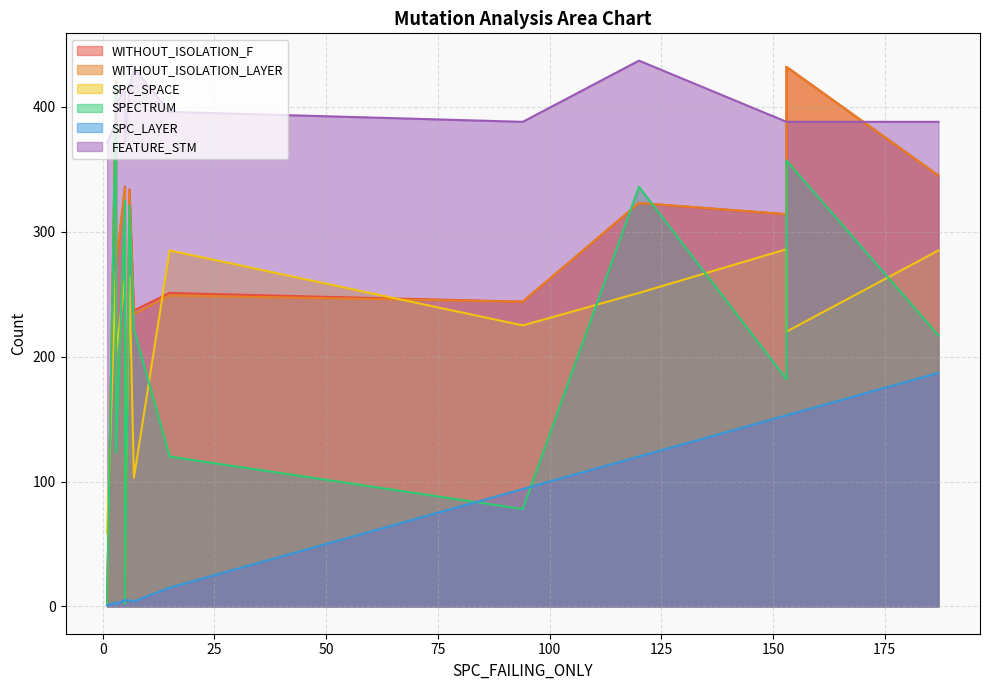

Reading left to right, transcribe all the data shown in this chart.

WITHOUT_ISOLATION_F: 237	5	336	2	251	334	421	244	432	345	314	273	323
WITHOUT_ISOLATION_LAYER: 234	5	335	2	249	333	421	244	432	345	314	273	323
SPC_SPACE: 103	56	263	59	285	264	273	225	220	285	286	202	251
SPECTRUM: 222	2	325	2	120	321	418	78	357	217	182	123	336
SPC_LAYER: 4	5	5	1	15	5	3	94	153	187	153	2	120
FEATURE_STM: 431	371	415	371	396	415	388	388	388	388	388	402	437